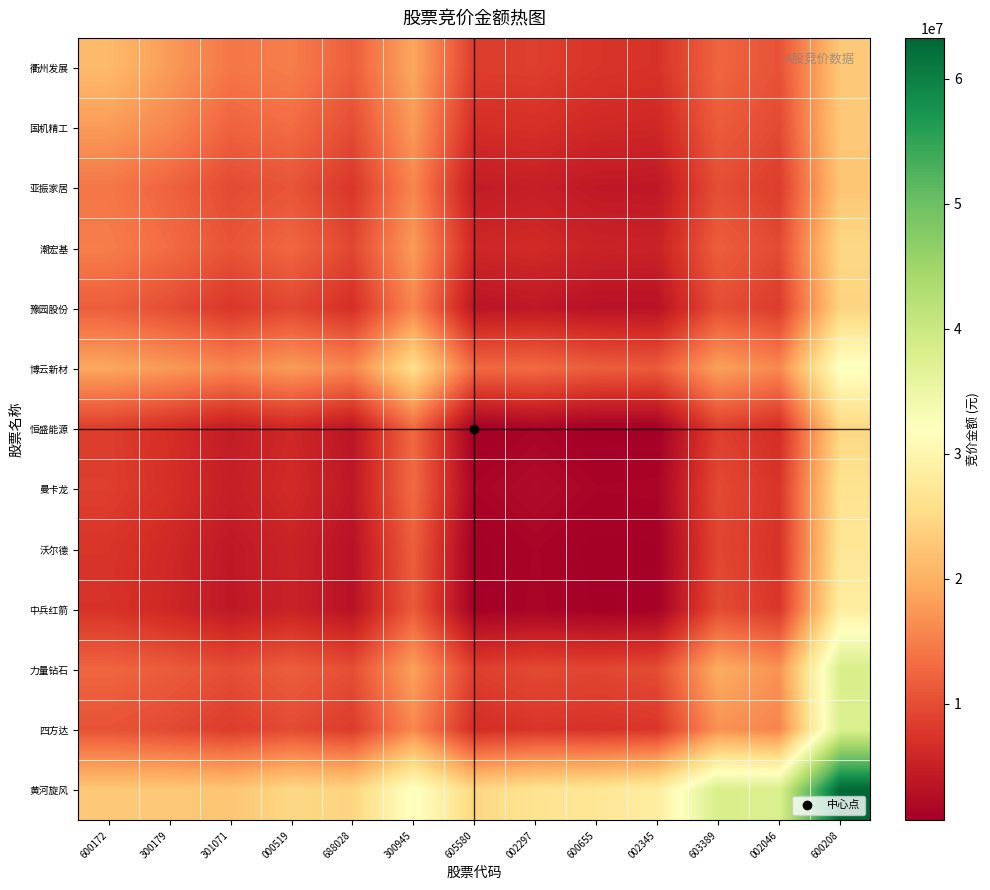

Reading left to right, extract all data points from this chart.

衢州发展: 600172=21059838.0	300179=17726124.0	301071=14210332.2	000519=14895828.8	688028=11801578.9	300945=18943449.8	605580=8379260.8	002297=8521445.2	600655=7543605.5	002345=7234624.0	603389=12473548.6	002046=10571893.3	600208=22707094.8
国机精工: 600172=17726124.0	300179=15810500.0	301071=12278709.1	000519=13120702.2	688028=10016191.7	300945=17624645.1	605580=6678298.8	002297=6950966.2	600655=6044667.3	002345=5843111.5	603389=11537015.7	002046=9661505.2	600208=22814798.1
亚振家居: 600172=14210332.2	300179=12278709.1	301071=9729215.0	000519=10743703.4	688028=7644931.4	300945=15735966.2	605580=4423461.7	002297=4842610.9	600655=4023851.9	002345=3945720.9	603389=10110603.5	002046=8277236.9	600208=22464620.0
潮宏基: 600172=14895828.8	300179=13120702.2	301071=10743703.4	000519=12617688.0	688028=9352159.1	300945=17753280.0	605580=5902122.0	002297=6295257.7	600655=5391543.2	002345=5264341.5	603389=11727707.3	002046=9763989.2	600208=24812967.2
豫园股份: 600172=11801578.9	300179=10016191.7	301071=7644931.4	000519=9352159.1	688028=6834803.0	300945=15712766.8	605580=3489712.2	002297=4023591.2	600655=3201678.2	002345=3192162.8	603389=10120768.5	002046=8193455.9	600208=24270785.7
博云新材: 600172=18943449.8	300179=17624645.1	301071=15735966.2	000519=17753280.0	688028=15712766.8	300945=25847752.0	605580=12775957.7	002297=12973737.2	600655=11756782.6	002345=11388110.5	603389=18305113.2	002046=15937363.1	600208=32566201.7
恒盛能源: 600172=8379260.8	300179=6678298.8	301071=4423461.7	000519=5902122.0	688028=3489712.2	300945=12775957.7	605580=726240.0	002297=1436659.6	600655=673403.1	002345=794313.8	603389=8548453.3	002046=6589005.2	600208=24618092.3
曼卡龙: 600172=8521445.2	300179=6950966.2	301071=4842610.9	000519=6295257.7	688028=4023591.2	300945=12973737.2	605580=1436659.6	002297=2262012.0	600655=1439813.5	002345=1537667.1	603389=9616303.1	002046=7552517.1	600208=26469212.5
沃尔德: 600172=7543605.5	300179=6044667.3	301071=4023851.9	000519=5391543.2	688028=3201678.2	300945=11756782.6	605580=673403.1	002297=1439813.5	600655=732800.0	002345=866538.5	603389=9328613.1	002046=7219431.1	600208=27082676.9
中兵红箭: 600172=7234624.0	300179=5843111.5	301071=3945720.9	000519=5264341.5	688028=3192162.8	300945=11388110.5	605580=794313.8	002297=1537667.1	600655=866538.5	002345=1069600.0	603389=9879228.4	002046=7688765.5	600208=28462676.9
力量钻石: 600172=12473548.6	300179=11537015.7	301071=10110603.5	000519=11727707.3	688028=10120768.5	300945=18305113.2	605580=8548453.3	002297=9616303.1	600655=9328613.1	002345=9879228.4	603389=19479195.0	002046=16859897.6	600208=38196920.8
四方达: 600172=10571893.3	300179=9661505.2	301071=8277236.9	000519=9763989.2	688028=8193455.9	300945=15937363.1	605580=6589005.2	002297=7552517.1	600655=7219431.1	002345=7688765.5	603389=16859897.6	002046=15589392.0	600208=37918361.5
黄河旋风: 600172=22707094.8	300179=22814798.1	301071=22464620.0	000519=24812967.2	688028=24270785.7	300945=32566201.7	605580=24618092.3	002297=26469212.5	600655=27082676.9	002345=28462676.9	603389=38196920.8	002046=37918361.5	600208=63280800.0